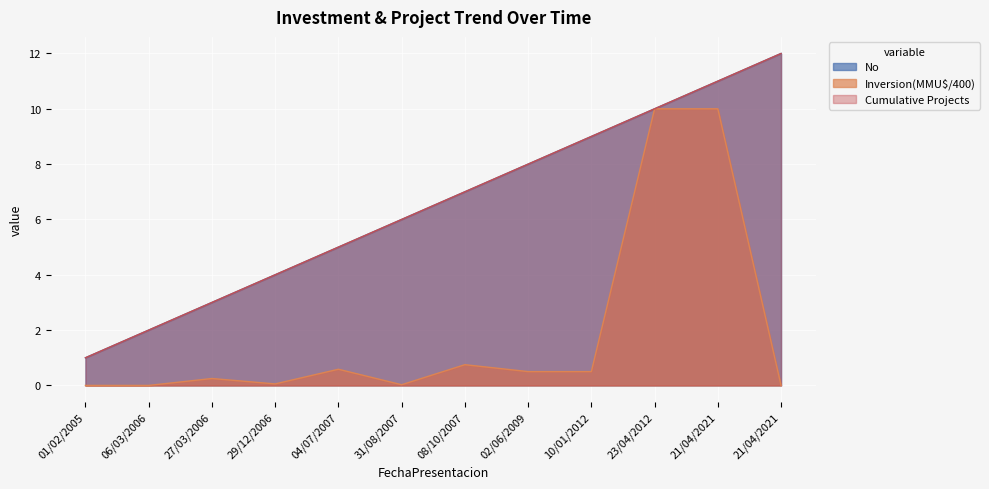

Which category has the highest value across all series?

21/04/2021